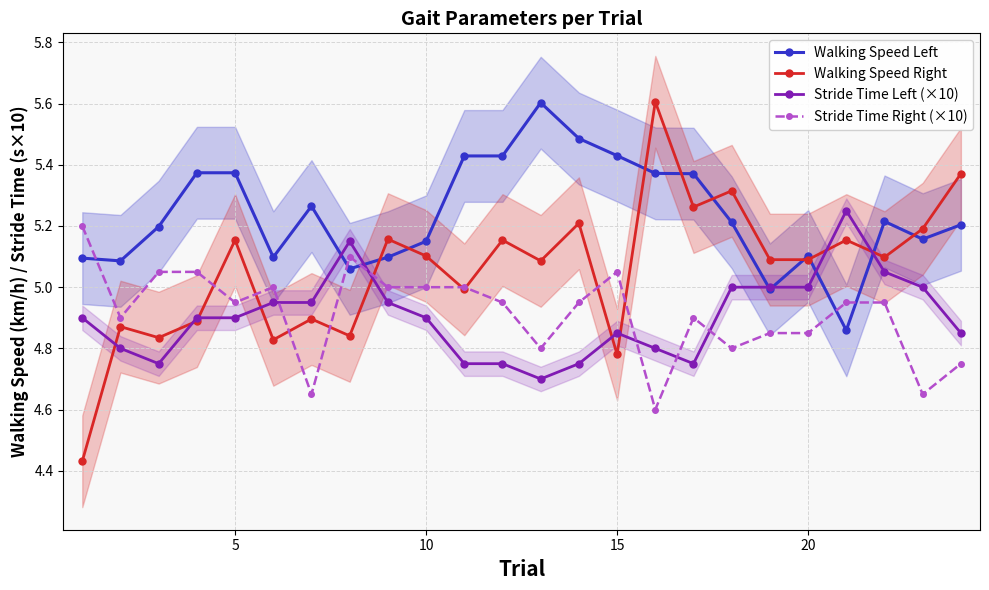

True or false: Stride Time Left (×10) has more than 2 points higher than both neighbors.

True